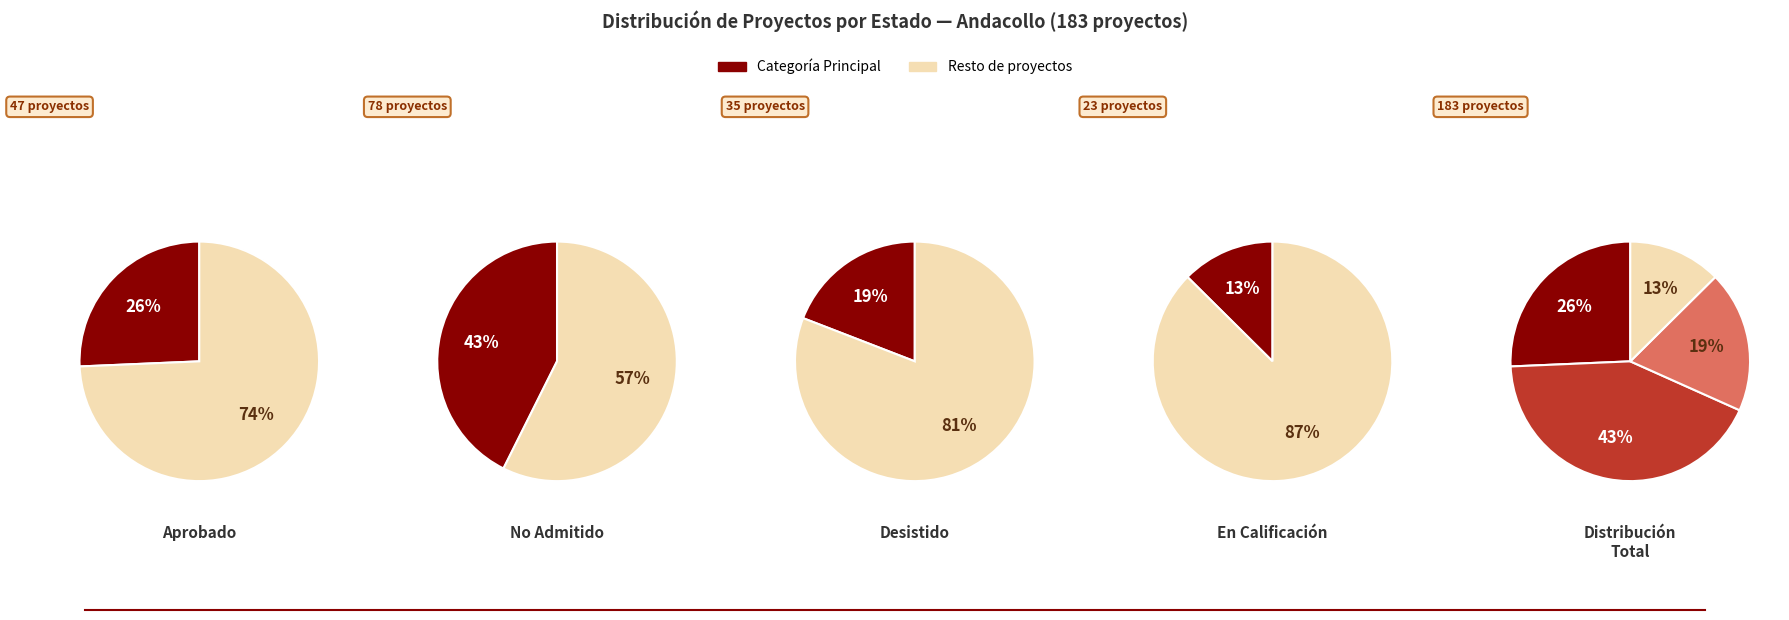

Is it true that No Admitido a Tramitación is 43% of the pie?

True